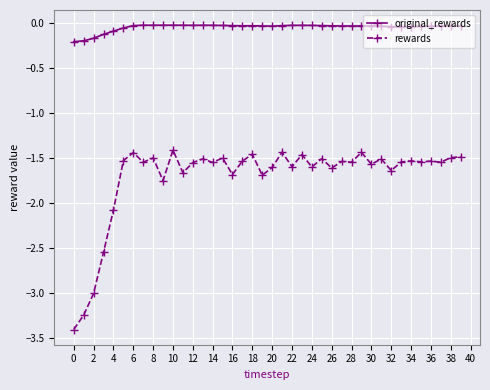

True or false: original_rewards and rewards cross at least once.

False